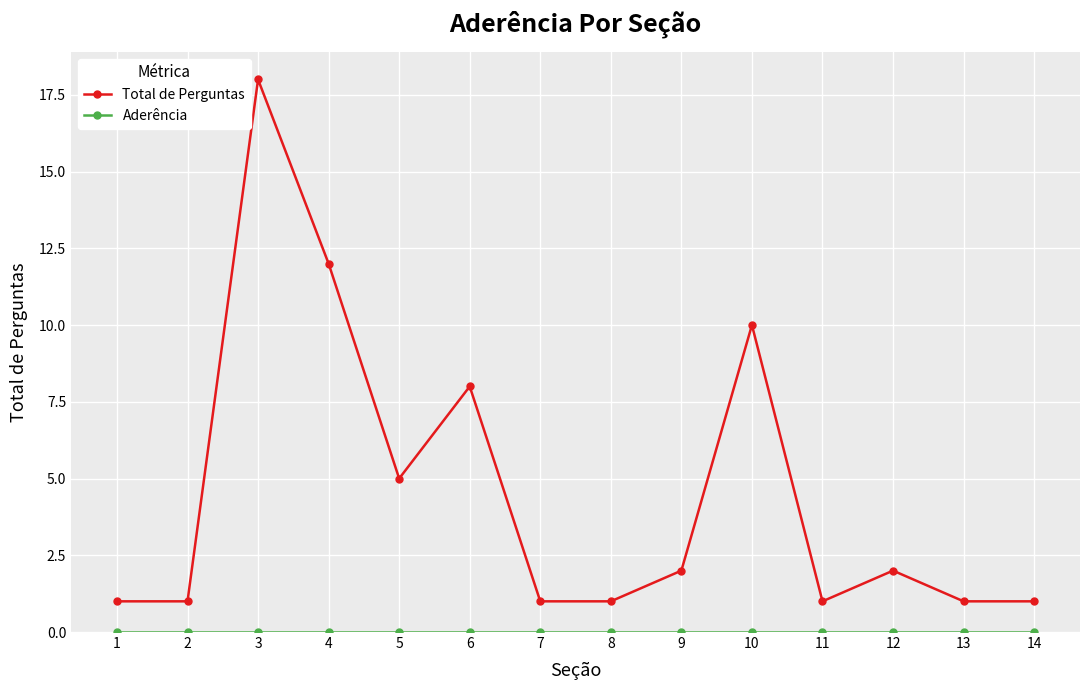

What is the spread (max minus min) of values at 6?

8